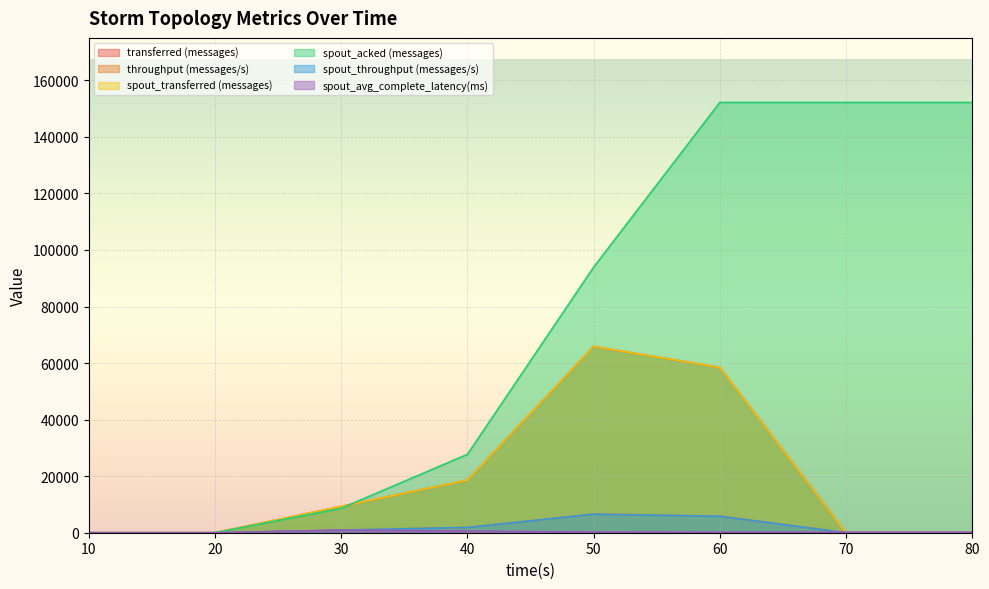

Reading left to right, list all the values displayed in this chart.

transferred (messages): 10=0.0	20=0.0	30=9320.0	40=18620.0	50=65880.0	60=58480.0	70=0.0	80=0.0
throughput (messages/s): 10=0.0	20=0.0	30=926.0	40=1859.0	50=6568.0	60=5830.0	70=0.0	80=0.0
spout_transferred (messages): 10=0.0	20=0.0	30=9320.0	40=18620.0	50=65880.0	60=58480.0	70=0.0	80=0.0
spout_acked (messages): 10=0.0	20=0.0	30=8640.0	40=27720.0	50=93900.0	60=152180.0	70=152180.0	80=152180.0
spout_throughput (messages/s): 10=0.0	20=0.0	30=926.0	40=1859.0	50=6568.0	60=5830.0	70=0.0	80=0.0
spout_avg_complete_latency(ms): 10=0.0	20=0.0	30=911.5	40=573.8	50=235.7	60=170.9	70=170.9	80=170.9